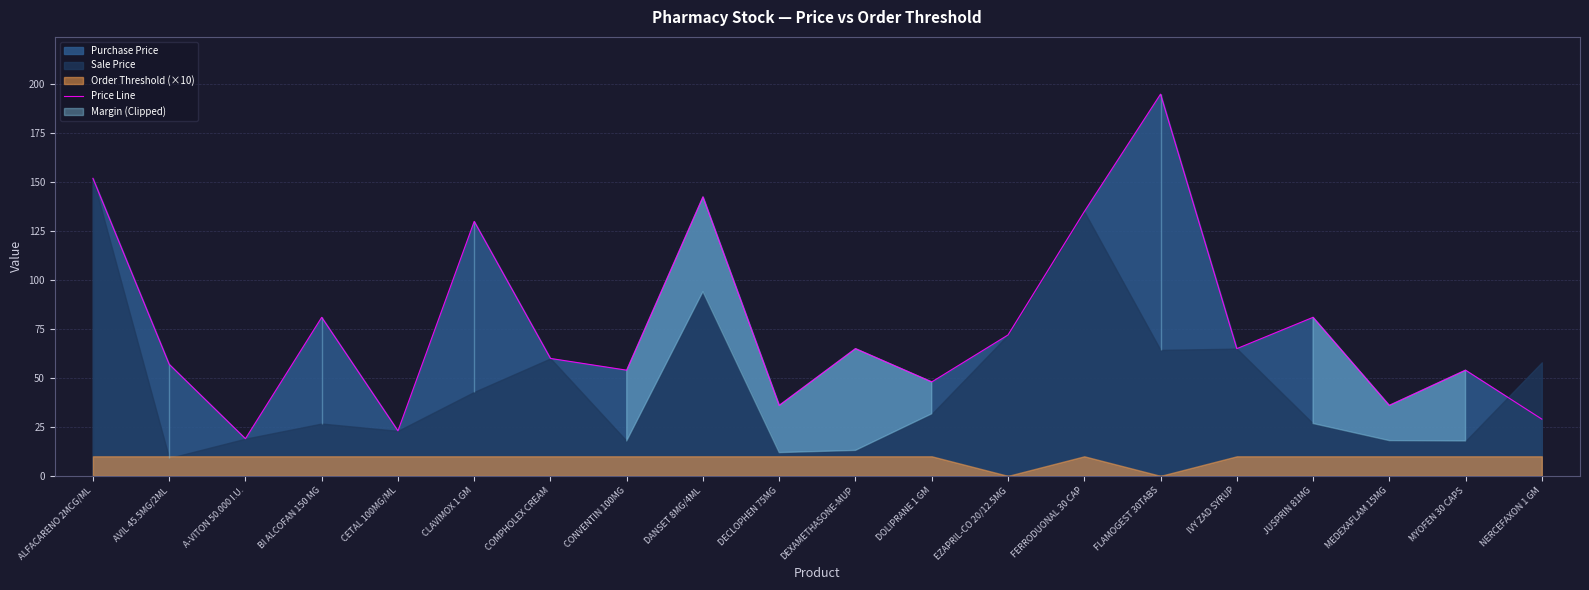

How many lines are shown in the chart?

1